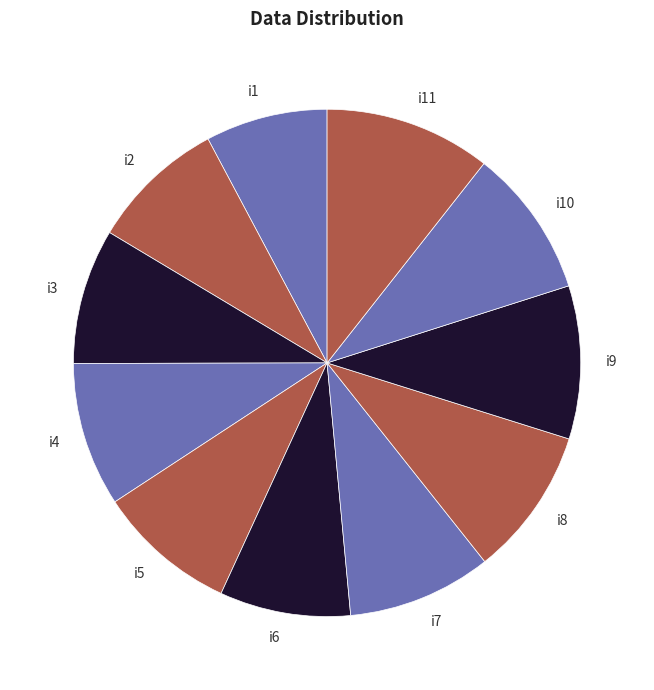

Is there a majority slice in this chart?

No